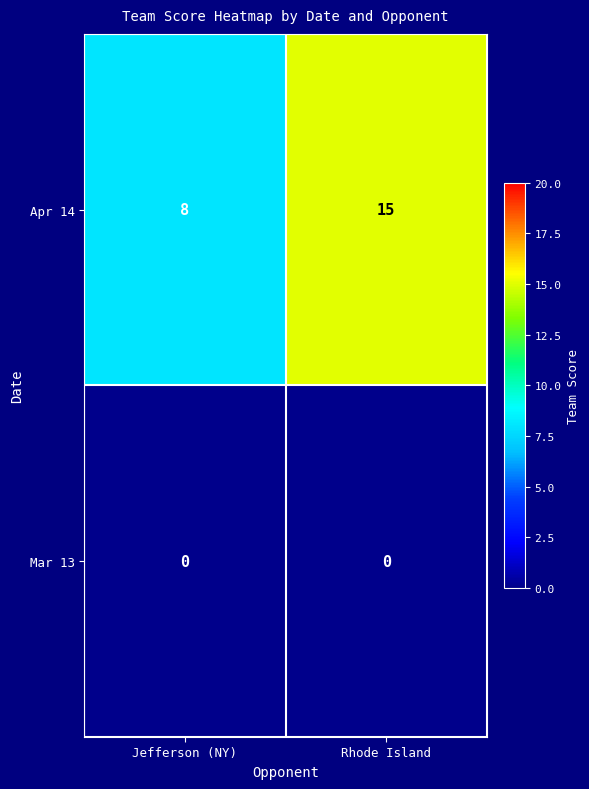

Which category has the lowest value in the Apr 14 series?

Jefferson (NY)